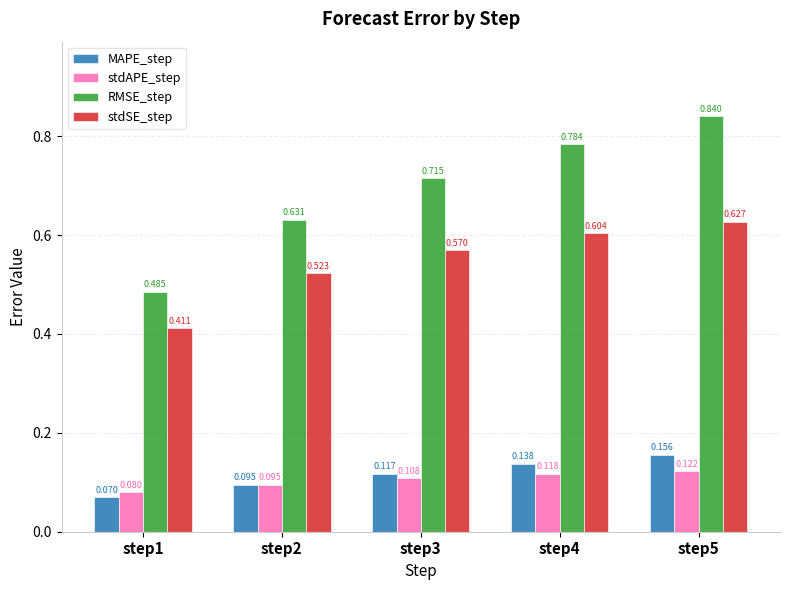

Which series changed the most between step2 and step4?

RMSE_step